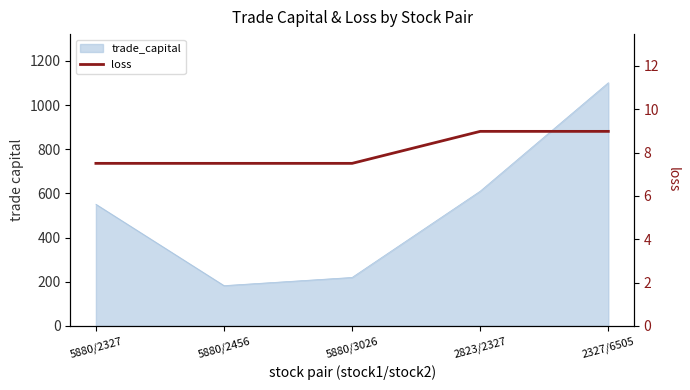

What is the change in value from 5880/2327 to 2823/2327?

+1.5